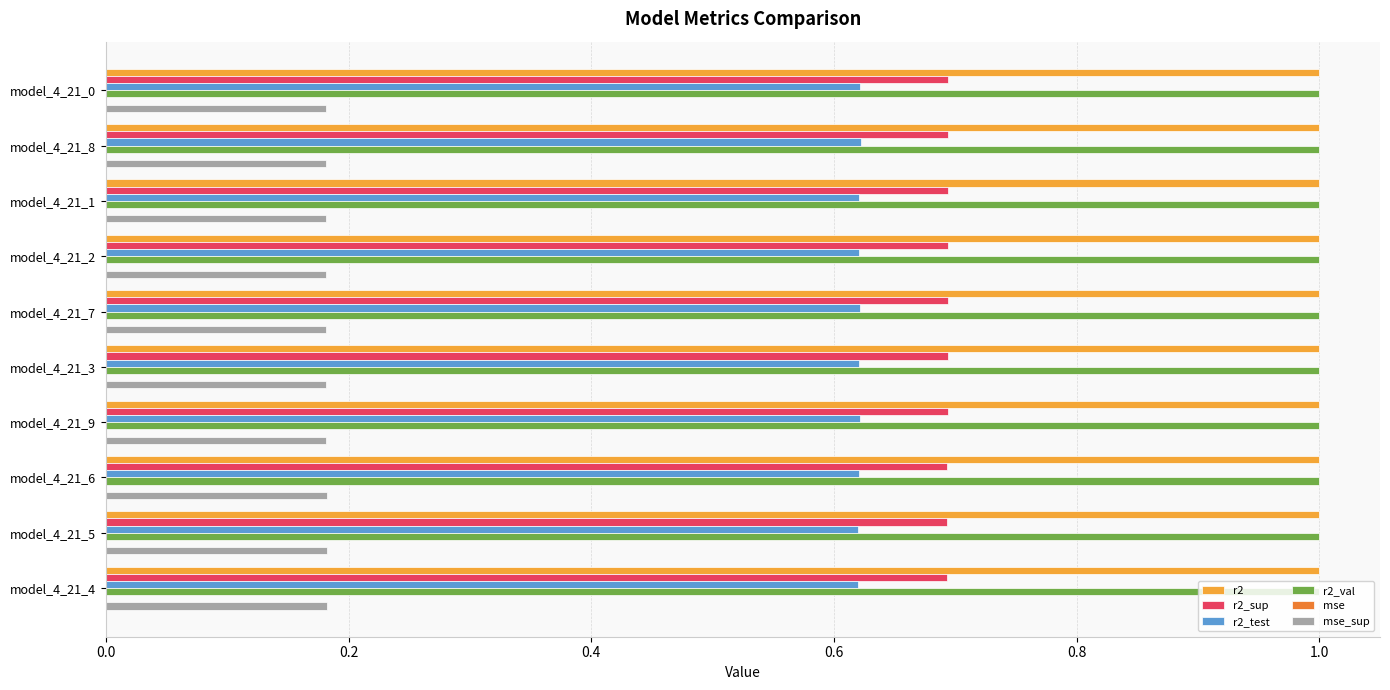

Is it true that r2_sup equals 0.2 at model_4_21_9?

False